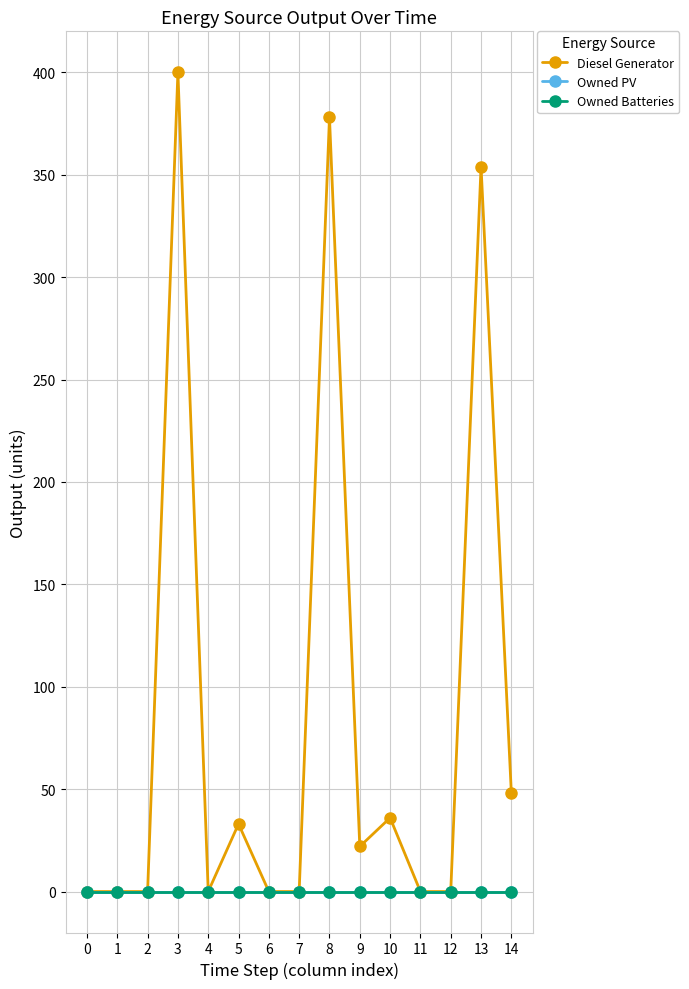

Does the chart display data point markers on the line(s)?

Yes